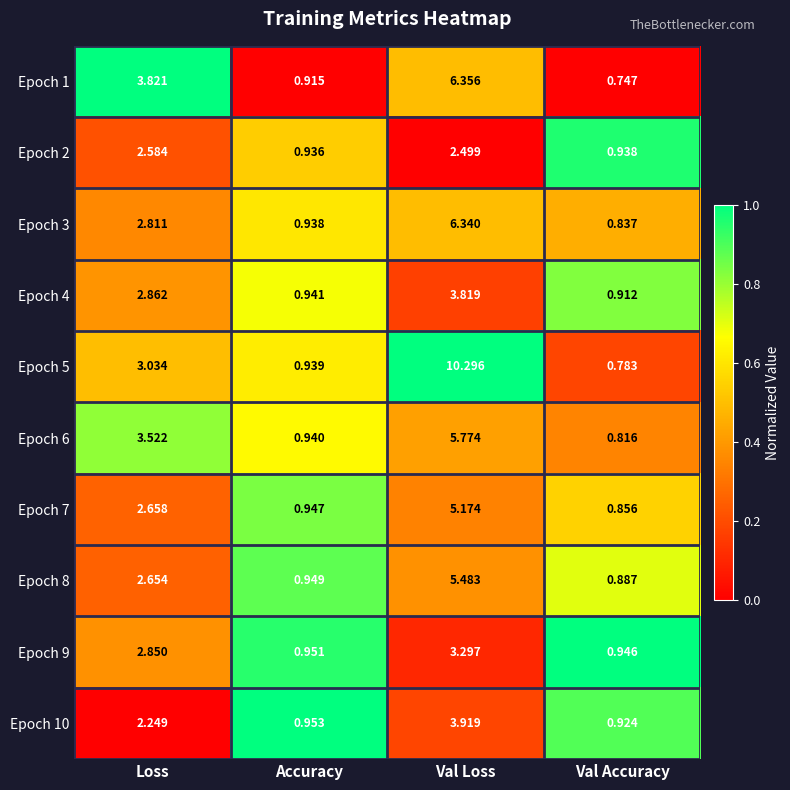

Is the value of Epoch 7 at Loss greater than the value of Epoch 5 at Loss?

No